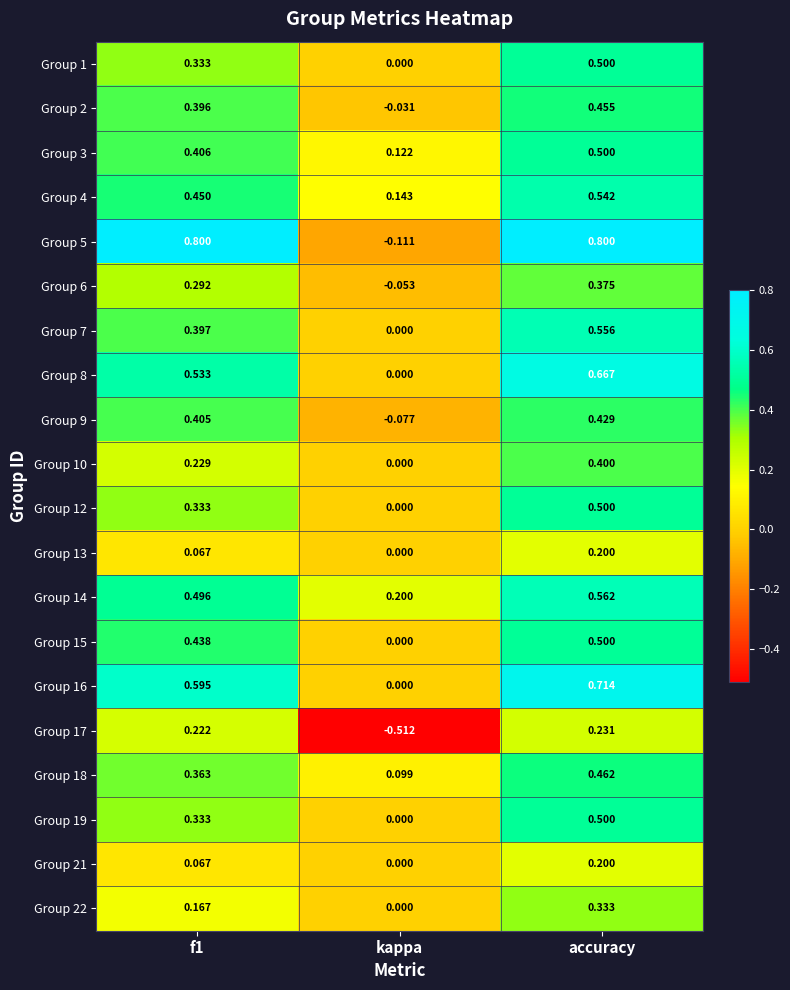

How many series are shown in this chart?

20